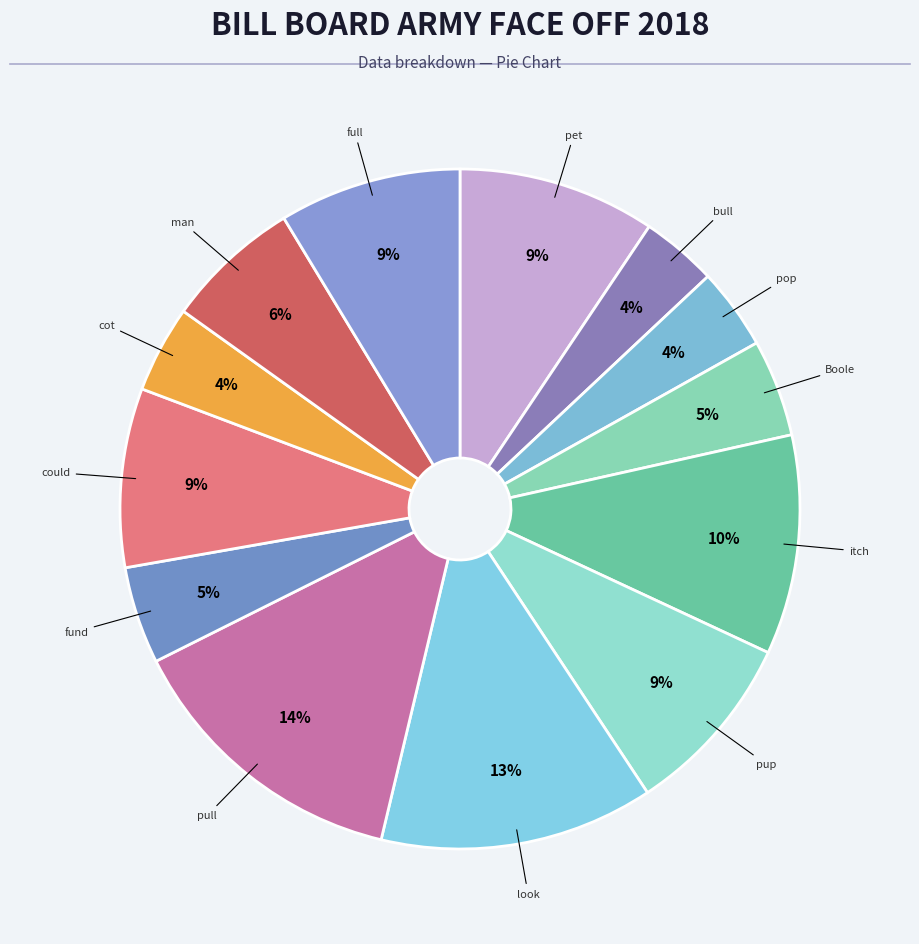

How many segments does this pie chart have?

13